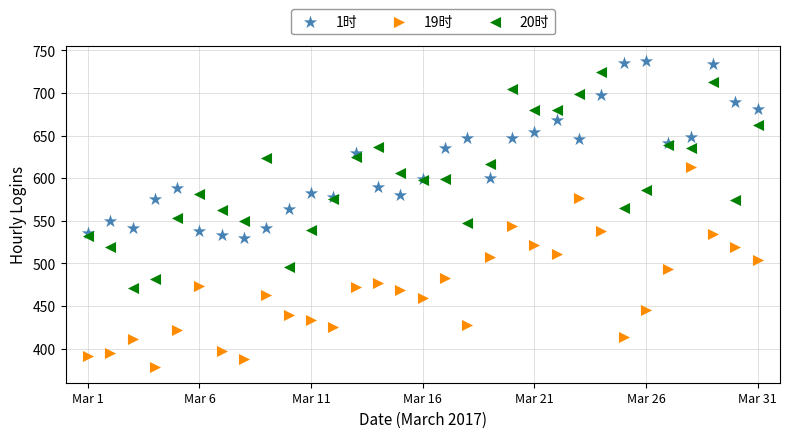

What are all the series names shown in the legend?

1时, 19时, 20时